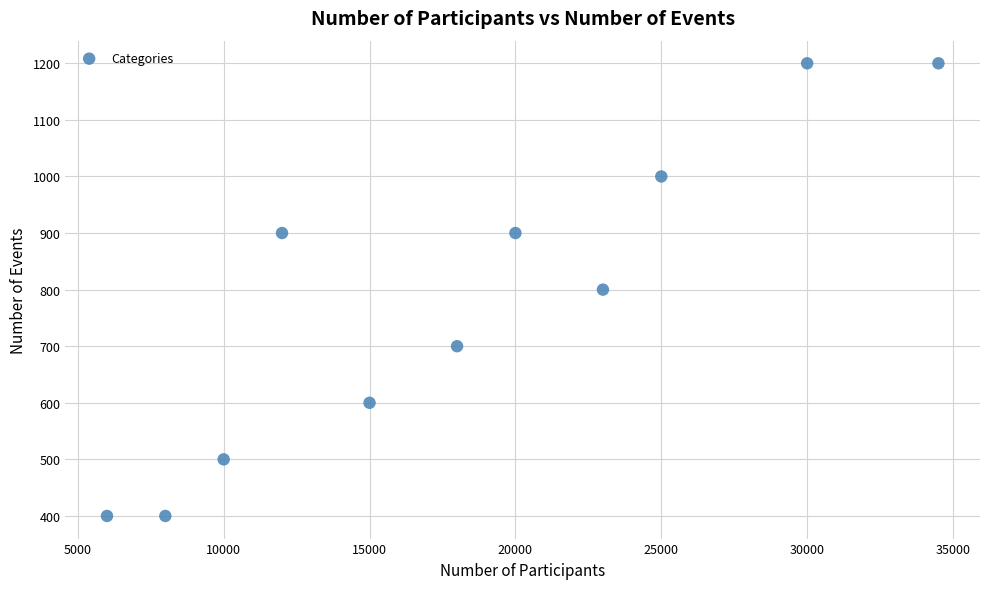

What is the average X value?

18318